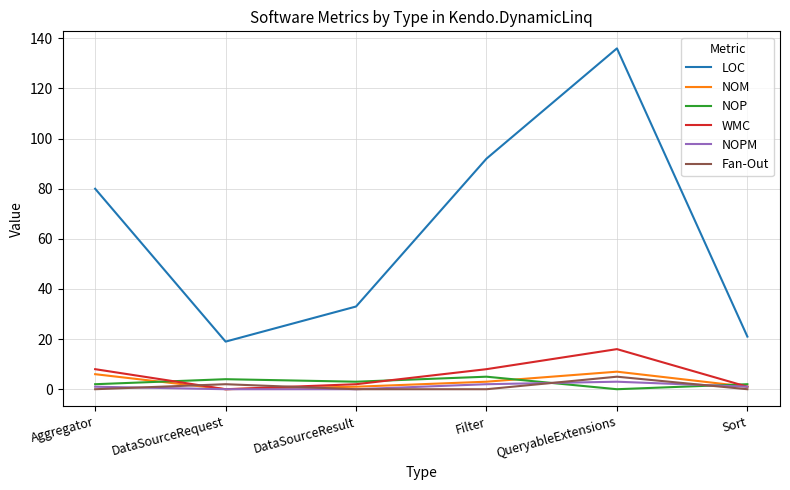

At which label does LOC reach its minimum?

DataSourceRequest